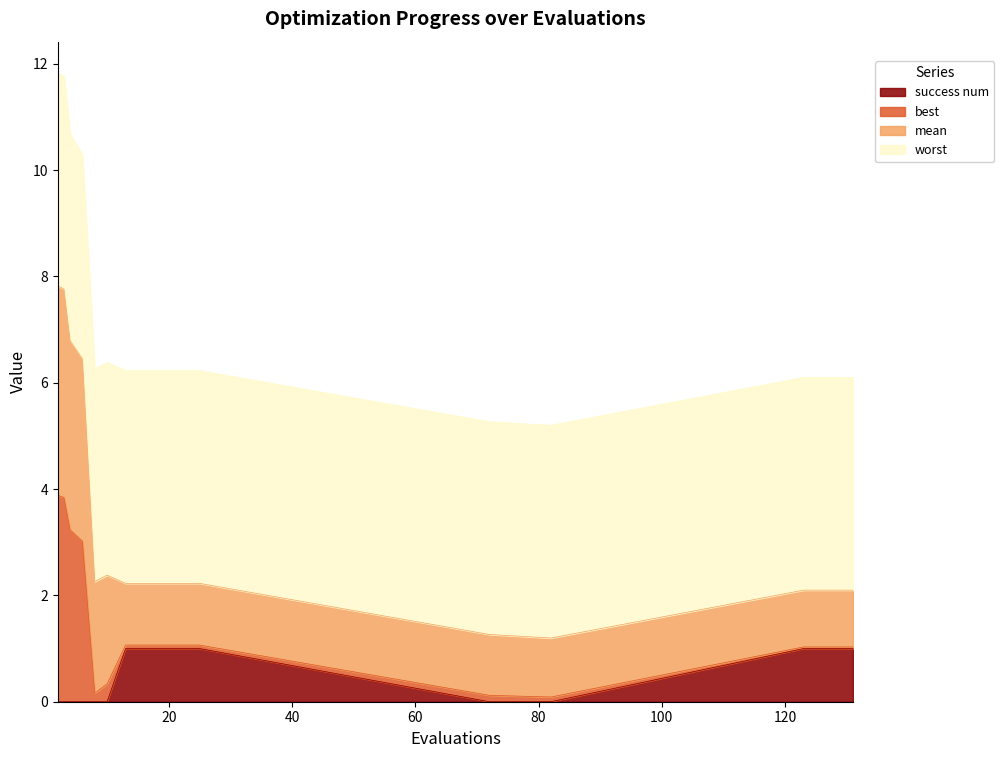

Between 10 and 127, which series saw the biggest shift?

success num